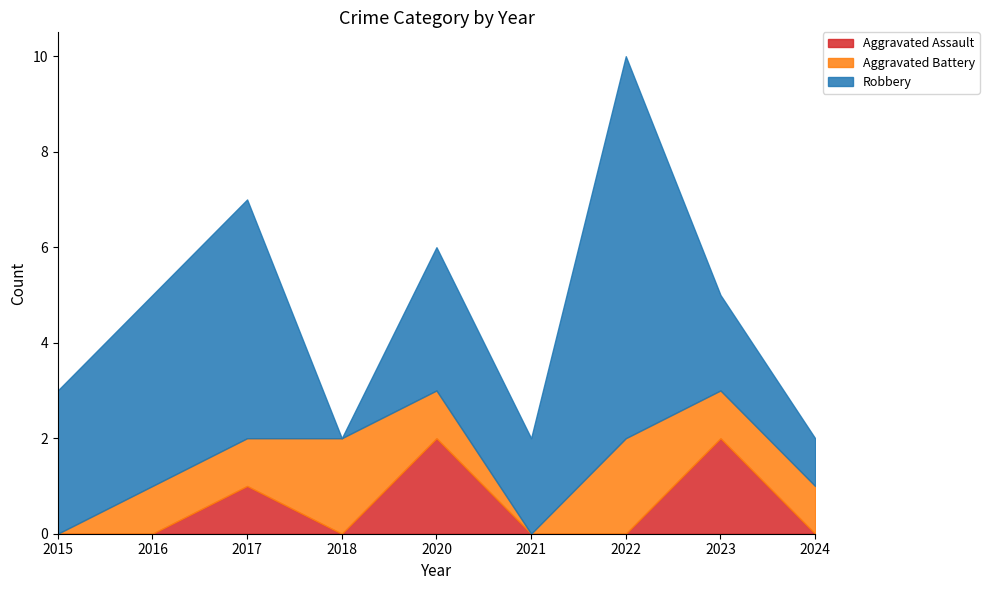

How many lines are shown in the chart?

3